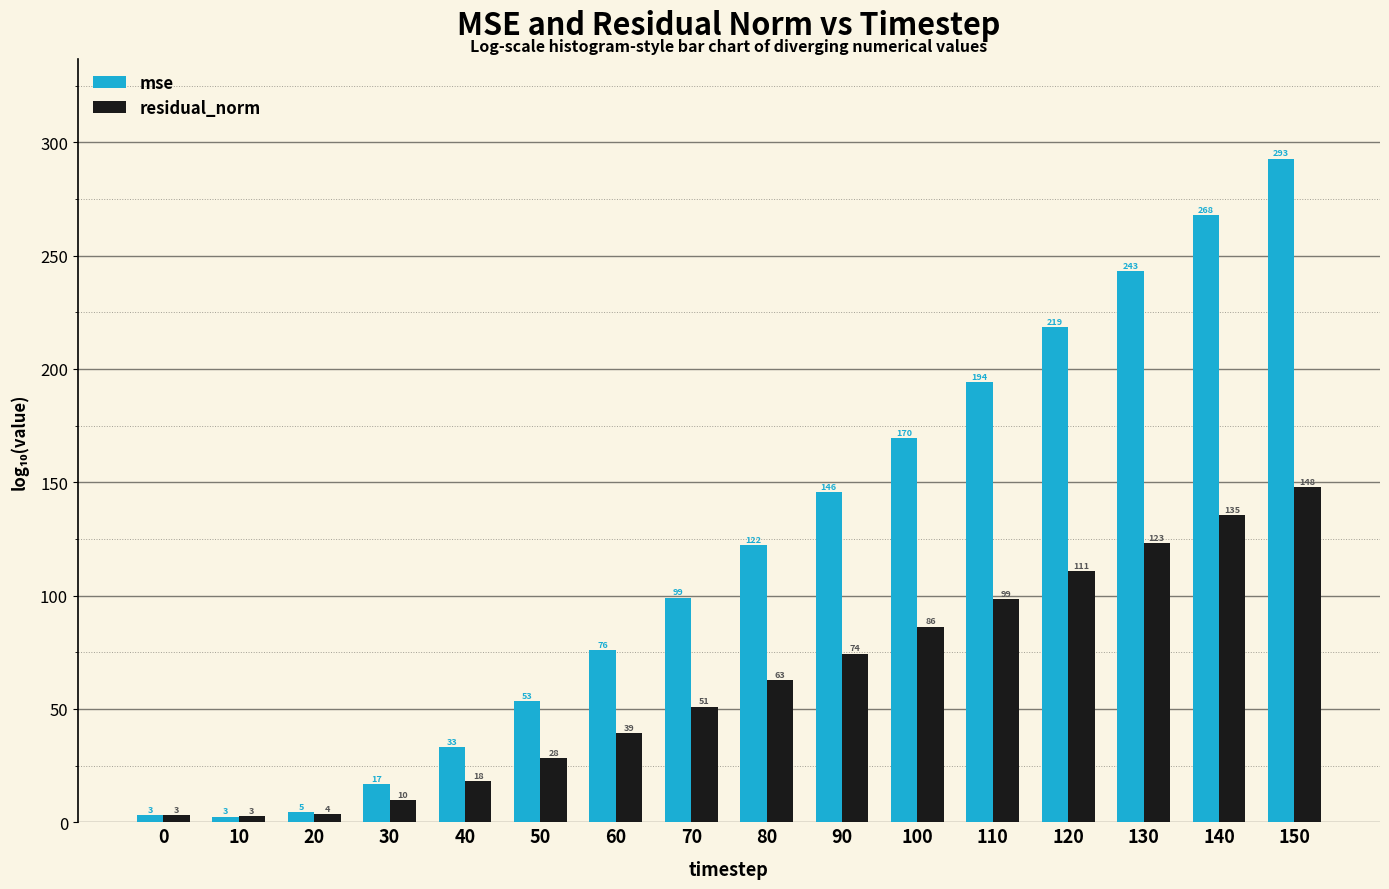

At which label does residual_norm first exceed 62?

80